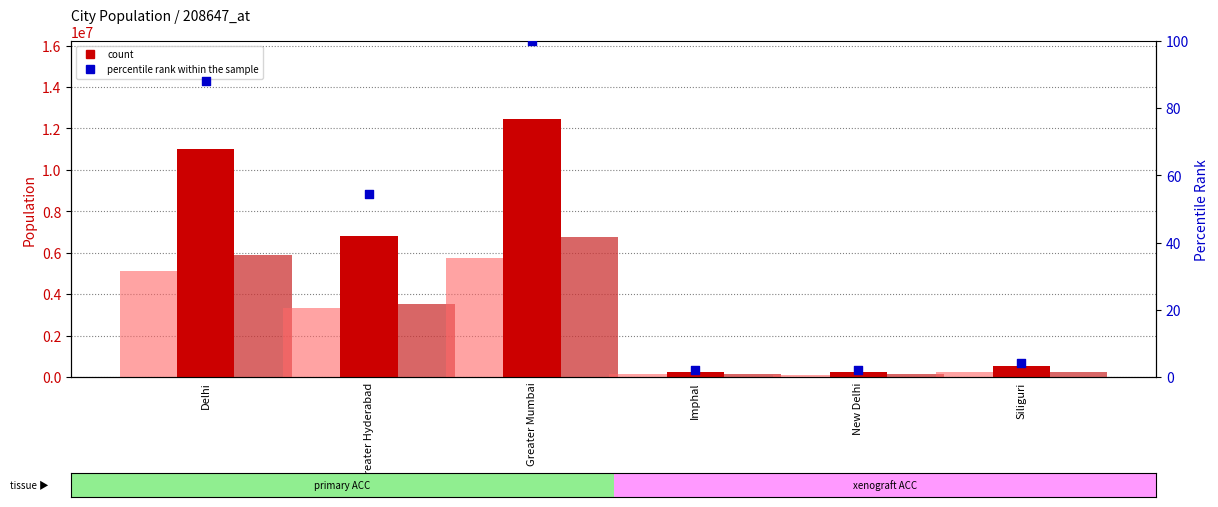

Which series has the widest spread of Y values?

population_total